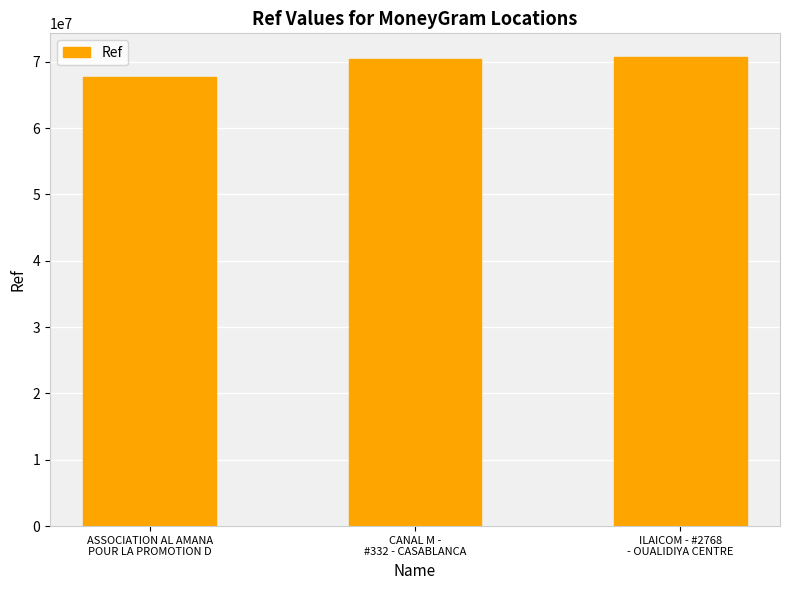

The value at ASSOCIATION AL AMANA
POUR LA PROMOTION D is 67749773. True or false?

True